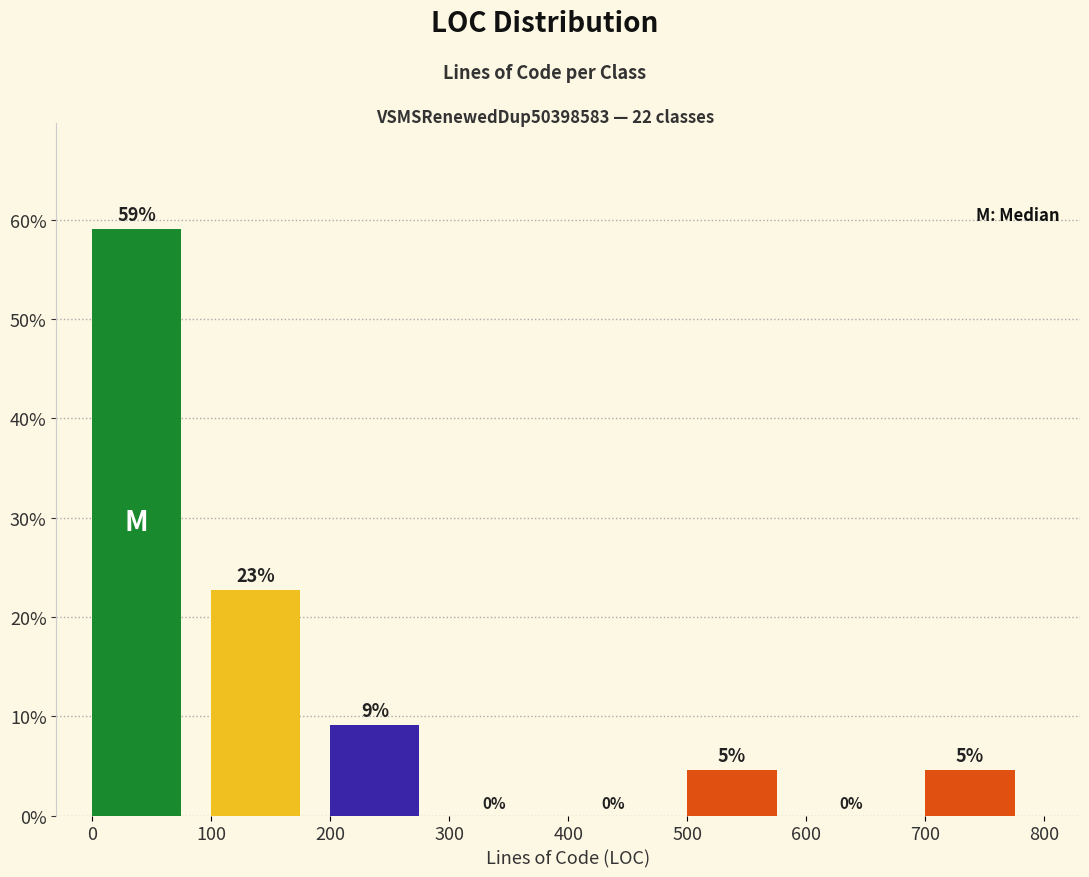

Which range on the x-axis has the tallest bar?

0 to 100